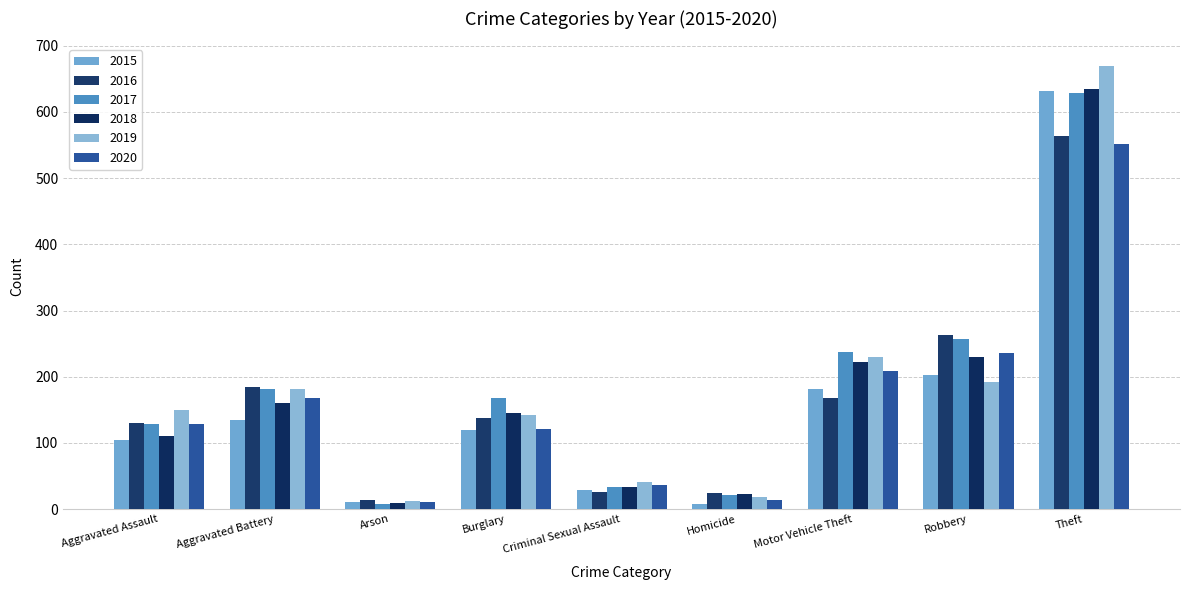

How many values in the 2019 series are below 149?

4